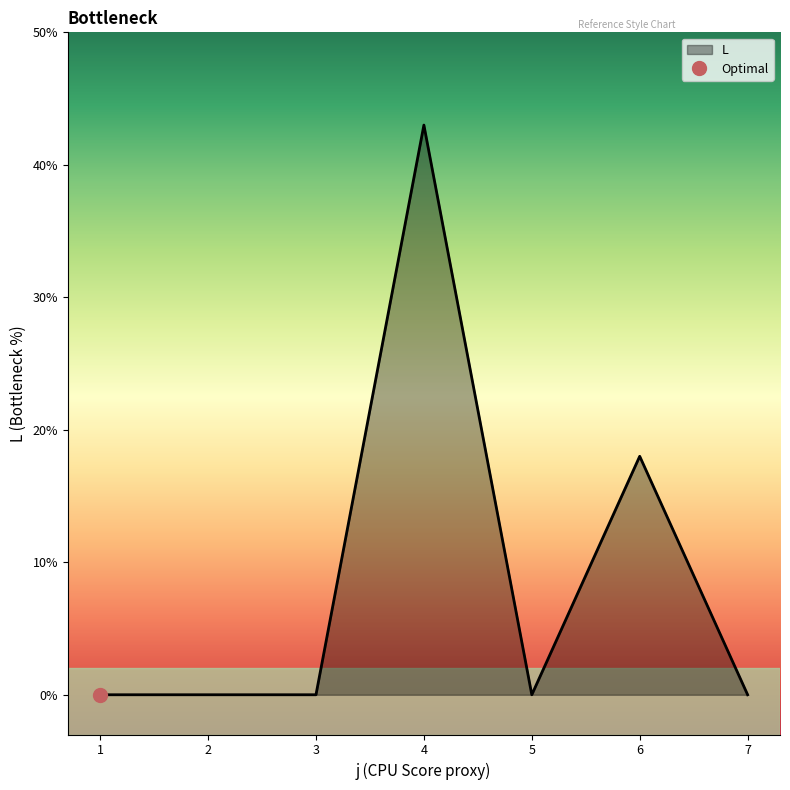

List the labels in order of value, largest first.

4, 6, 1, 2, 3, 5, 7